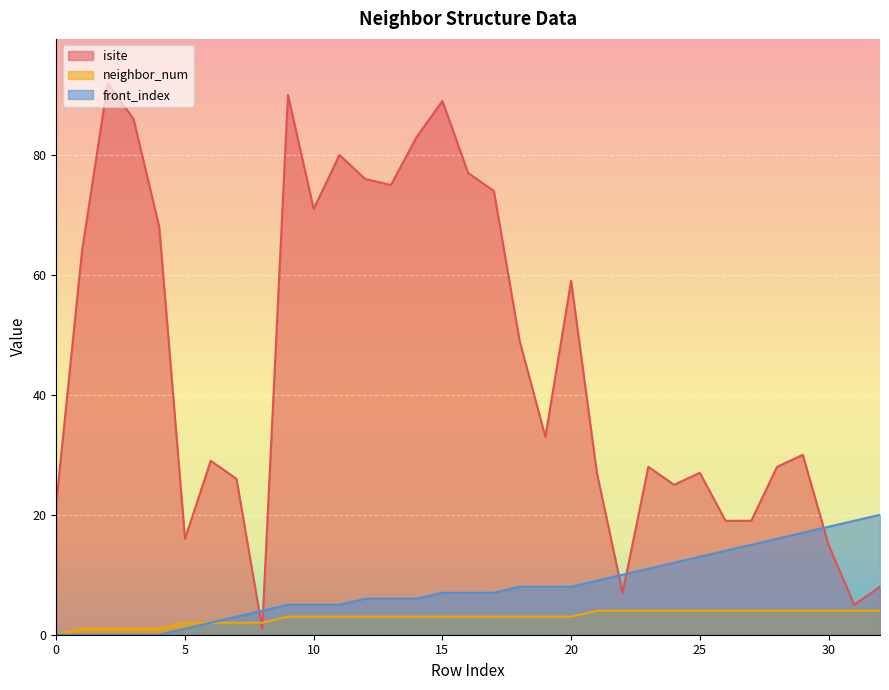

Which has a higher value, 18 or 20?

20